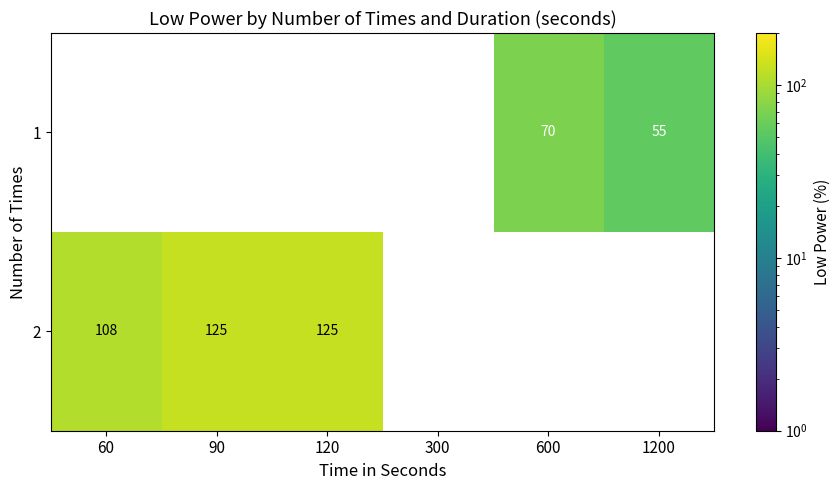

Is it true that 2 equals 70 at 90?

False